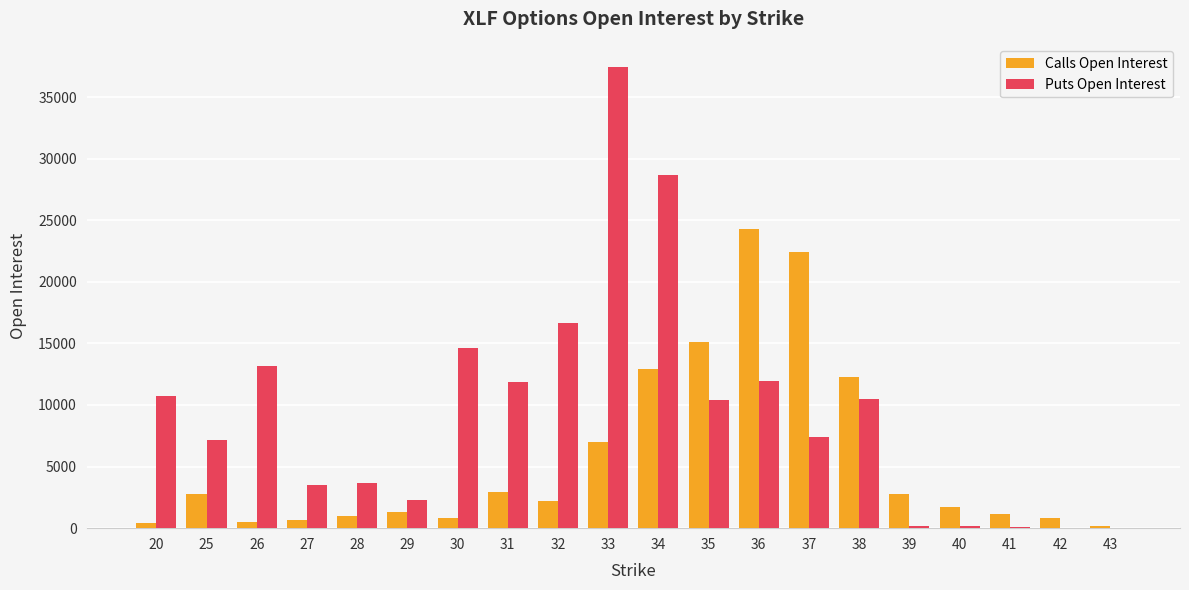

Between 31 and 33, which series saw the biggest shift?

Puts Open Interest